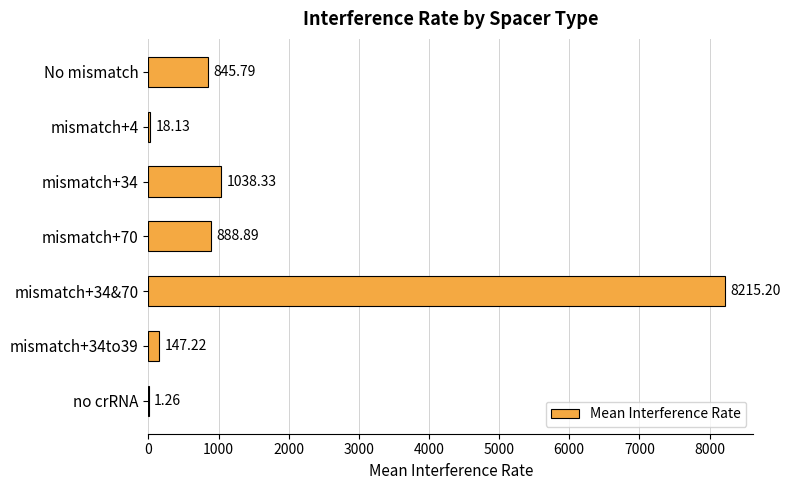

What is the sum of the values at no crRNA and mismatch+34&70?

8216.5